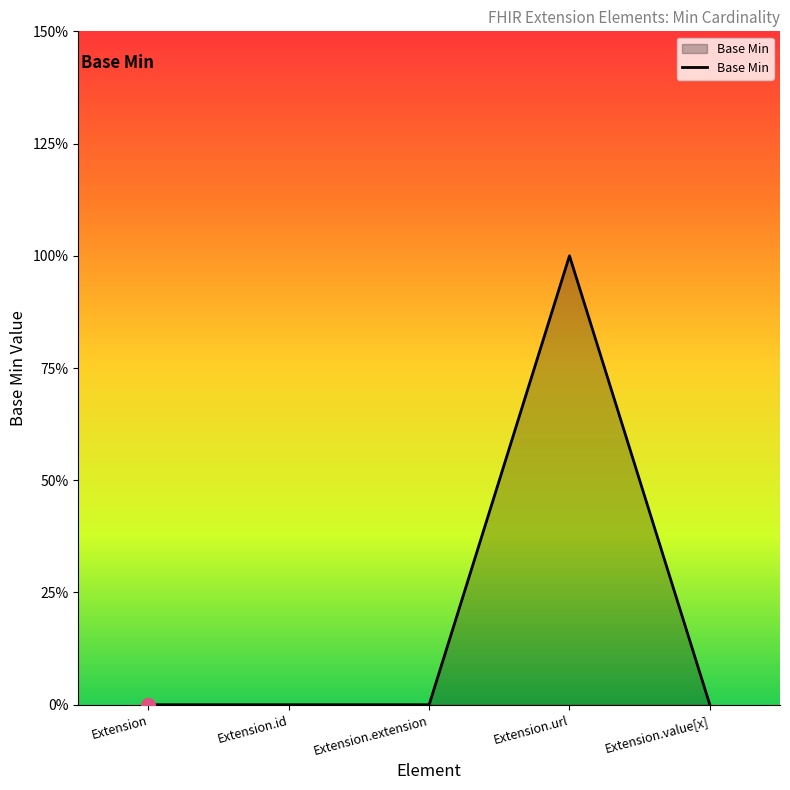

Between Extension and Extension.id, which is larger?

Extension